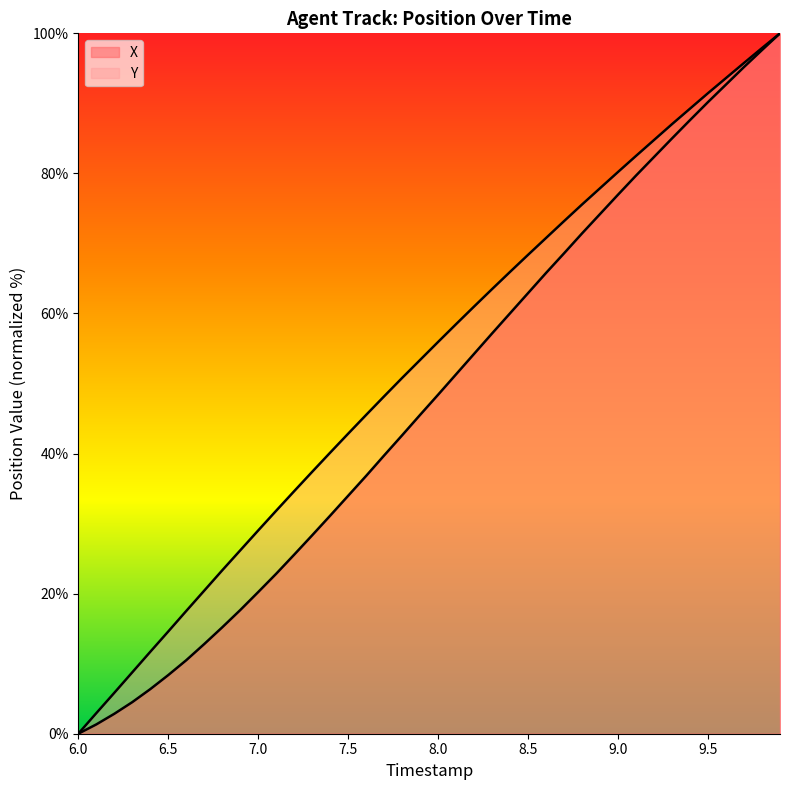

How many distinct data groups are displayed?

2